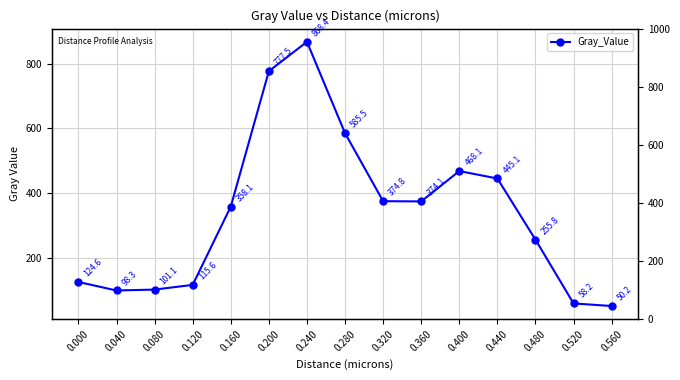

At which label does the data first exceed 358?

0.160